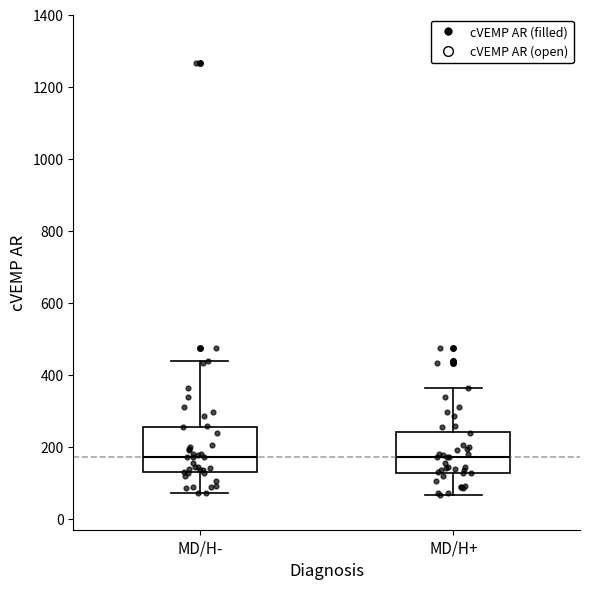

Reading left to right, read every box against the y-axis: the position of its median line, the range the box covers, and the ends of its whiskers. The values are not printed on the chart, so give them approximately, as read against the axis.

MD/H-: median 180, box 140 to 260, whiskers 80 to 440
MD/H+: median 180, box 120 to 240, whiskers 60 to 360